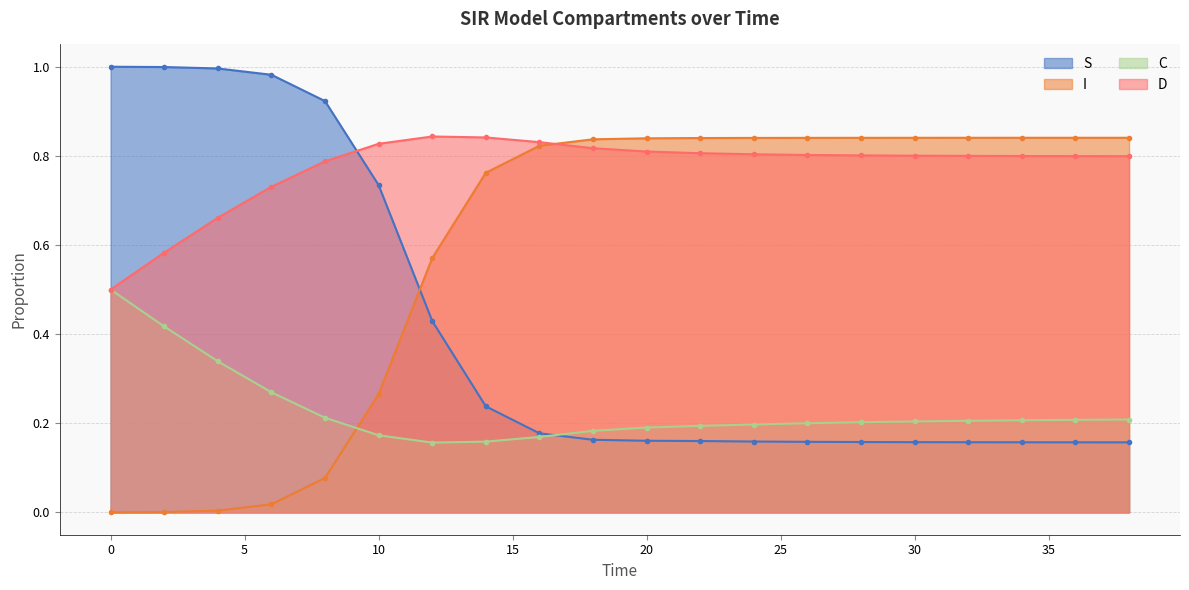

Between 0.0 and 38.0, which series saw the biggest shift?

S